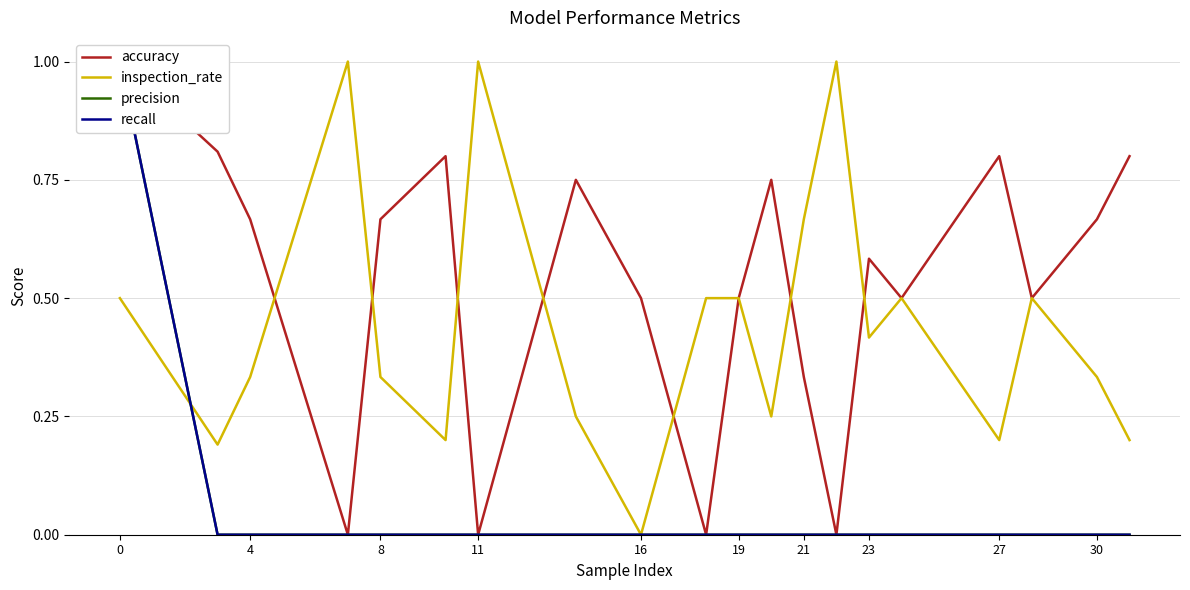

How many categories are shown in the chart?

20